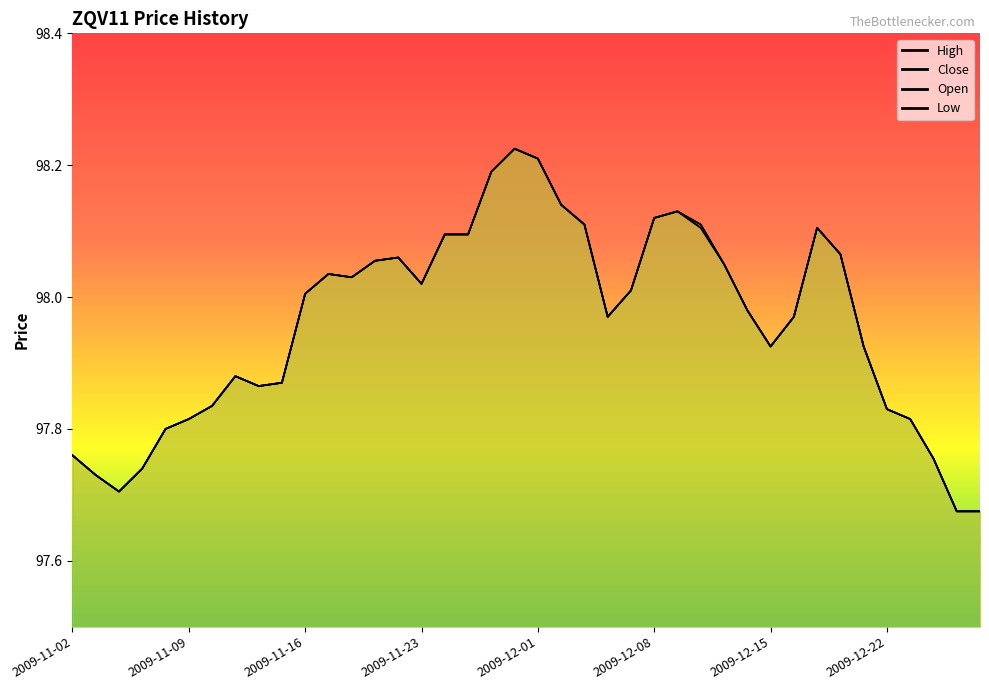

Which has a higher value, 2009-11-11 or 2009-11-18?

2009-11-18